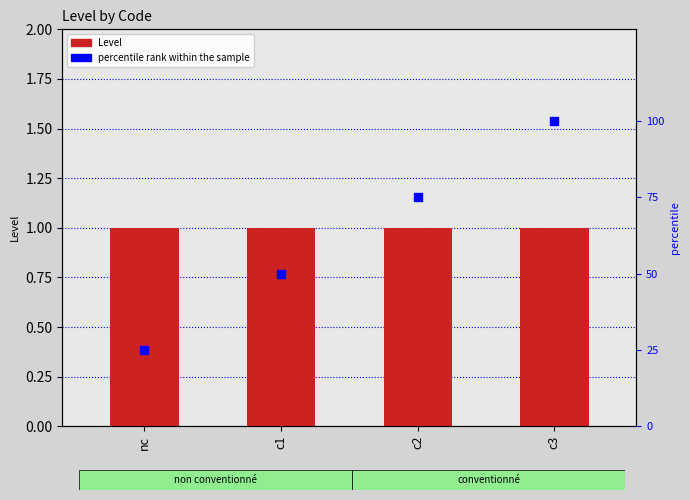

At which category is the sum across all series the highest?

c3